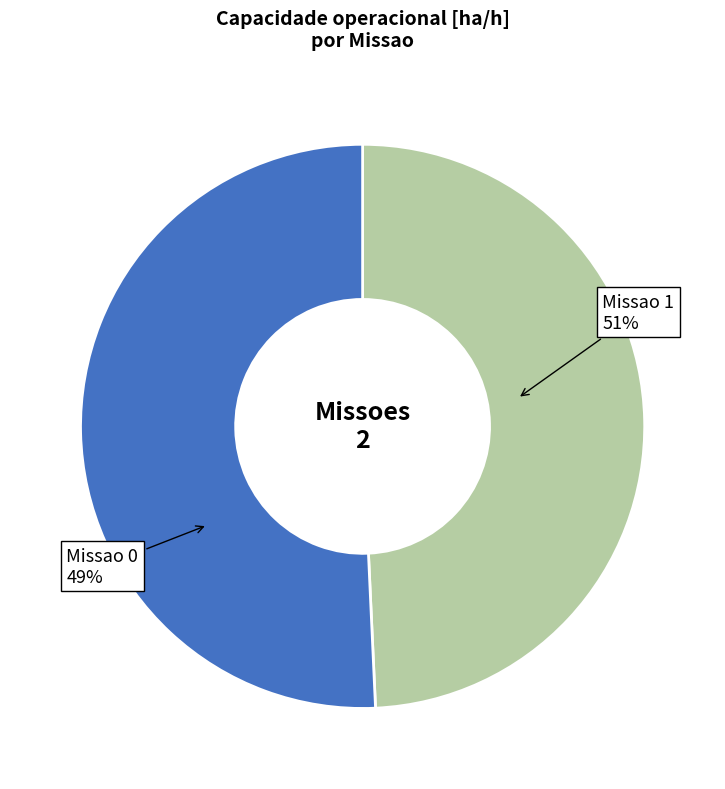

To the nearest percent, what percentage of the pie is 0?

49%